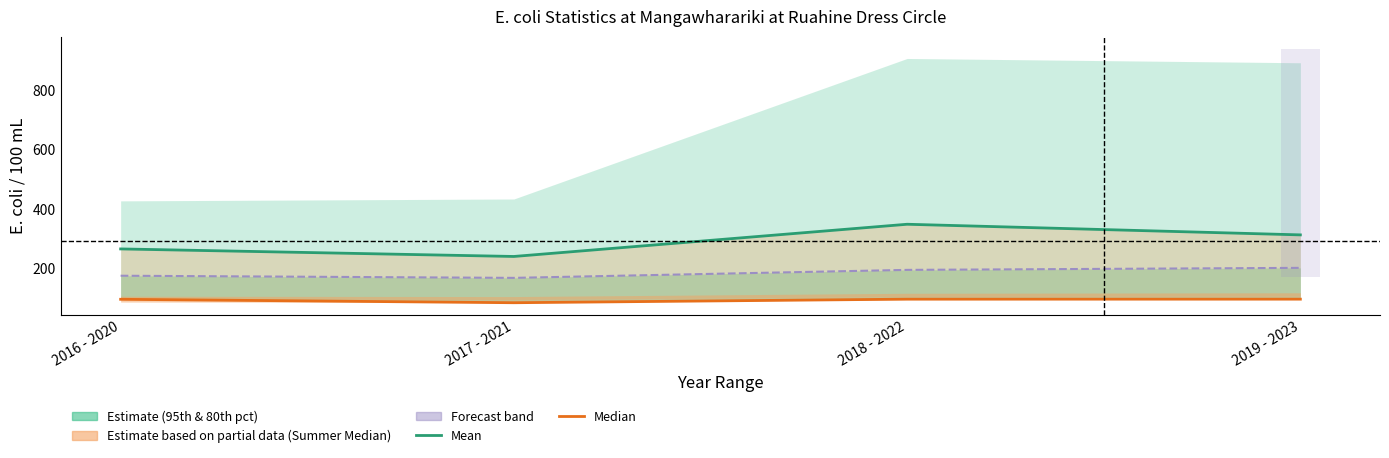

Rank the series at 2016 - 2020 from lowest to highest value.

Median, Mean